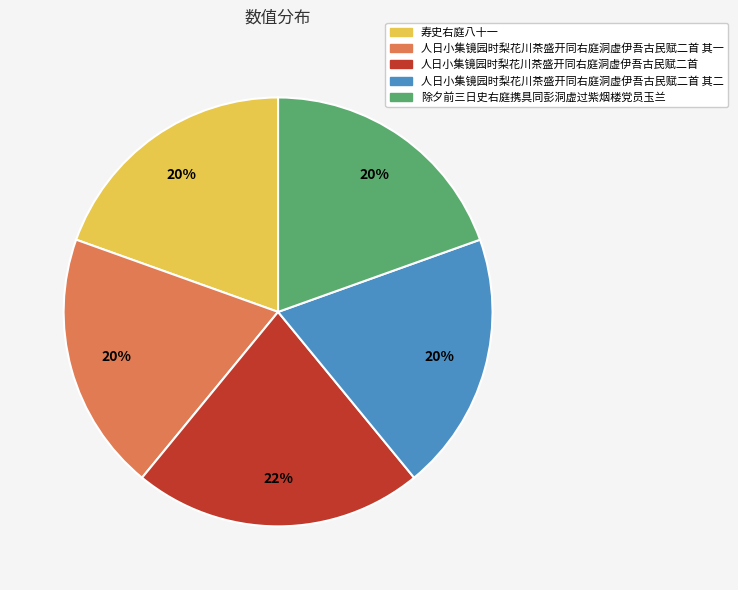

To the nearest percent, what is the difference between the largest and smallest slice percentages?

2%